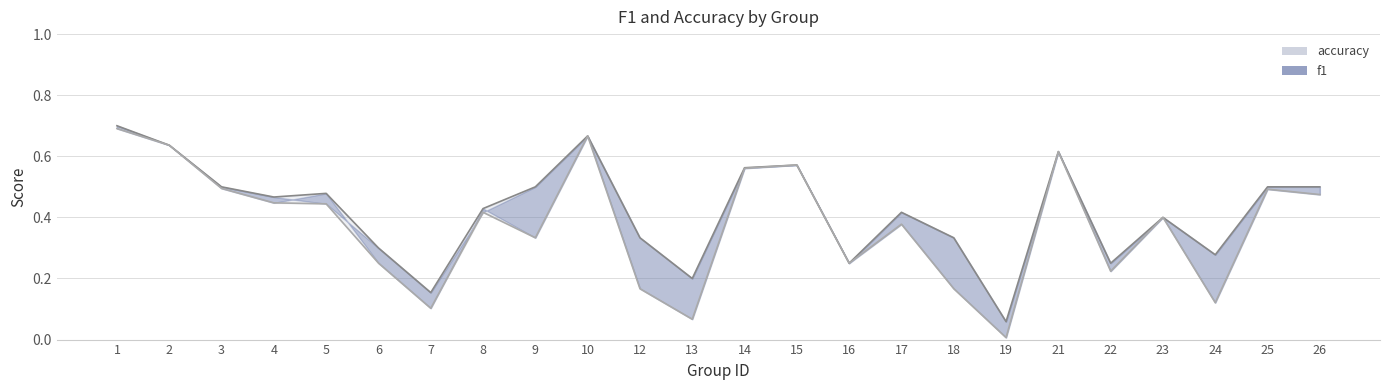

Rank the series by their maximum value, from lowest to highest.

f1, accuracy